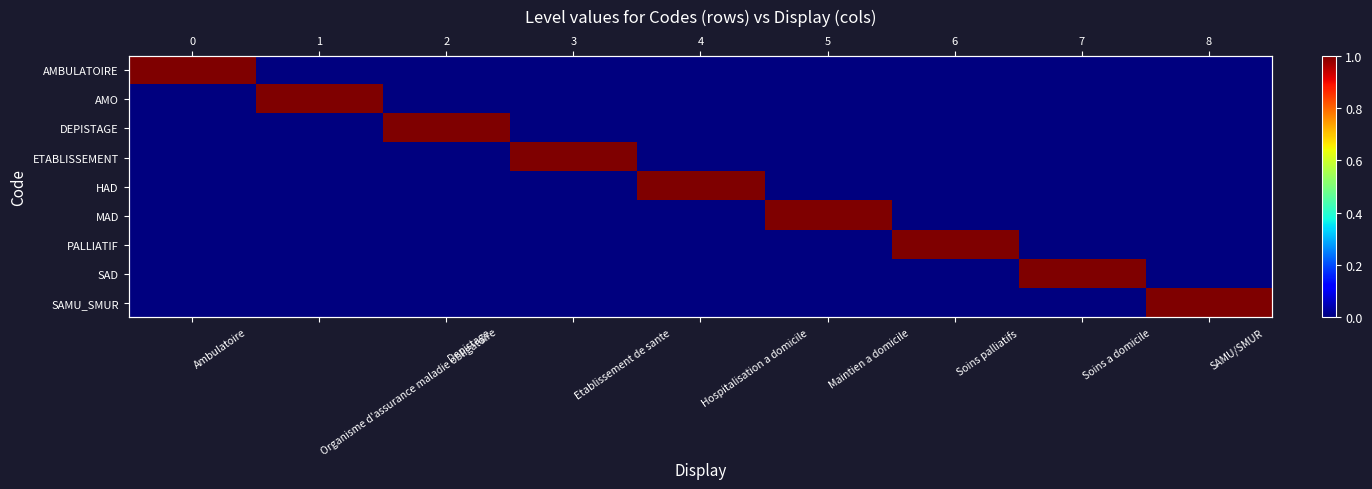

Is it true that DEPISTAGE equals 1 at Soins a domicile?

False